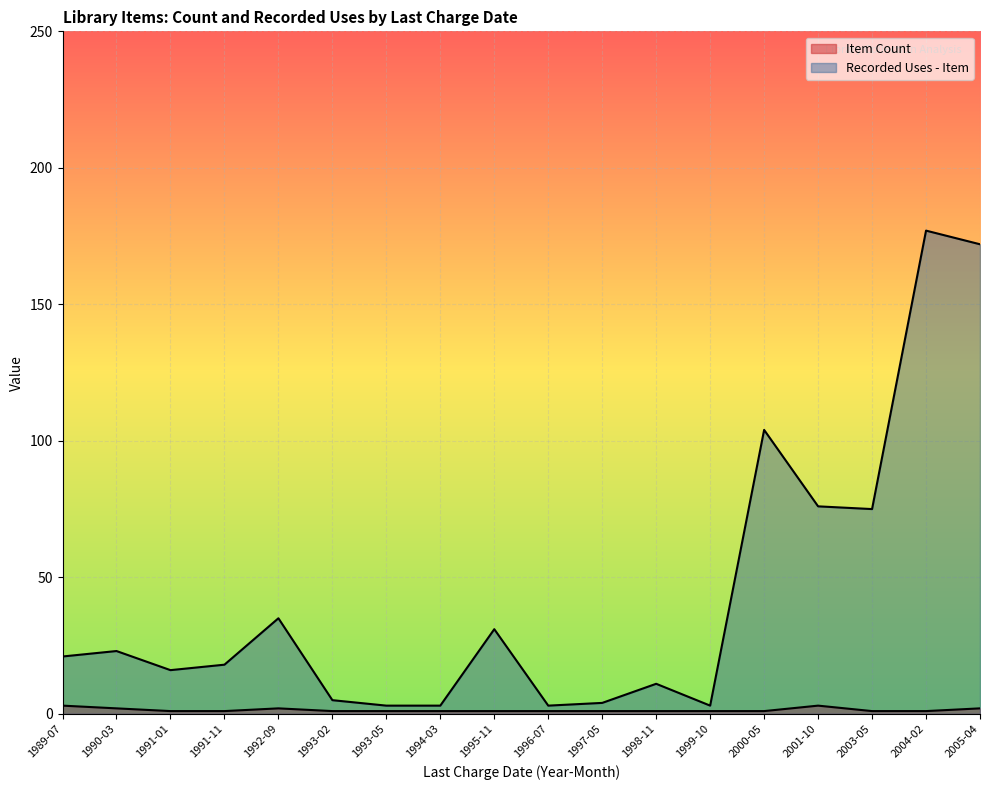

True or false: Recorded Uses - Item and Item Count intersect in this chart.

False